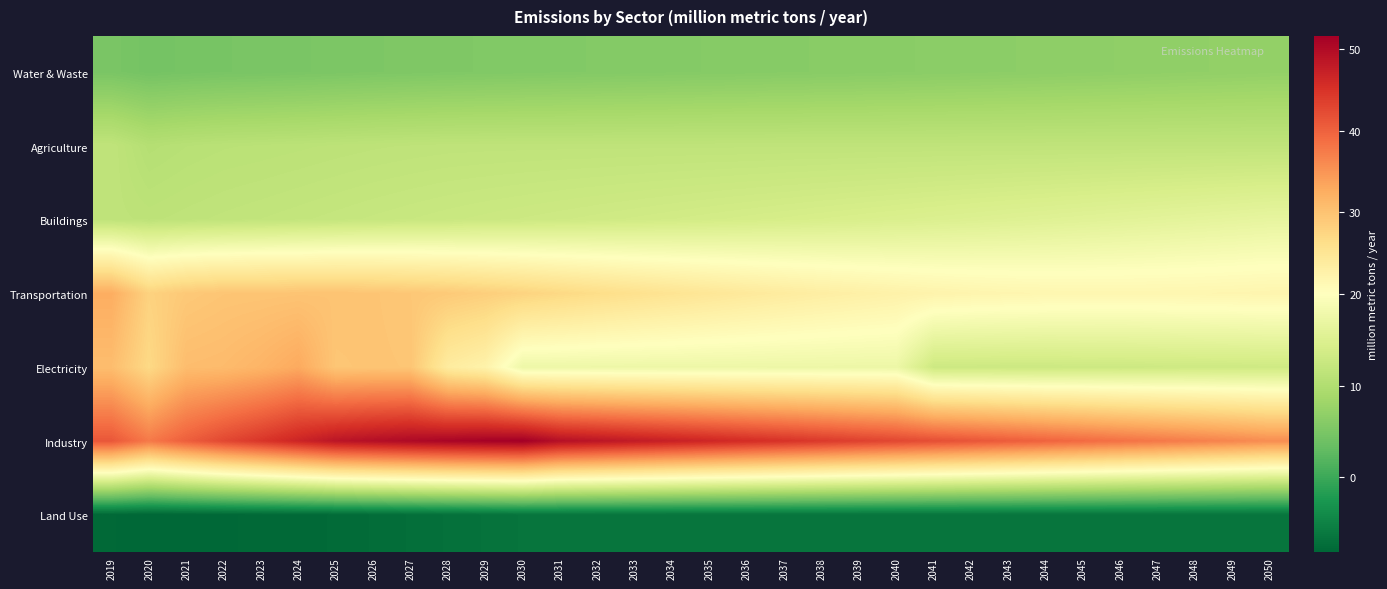

Reading left to right, what are all the values shown in this chart?

Water & Waste: 2019=4.9	2020=4.4	2021=4.6	2022=4.8	2023=4.9	2024=5.0	2025=5.1	2026=5.2	2027=5.3	2028=5.4	2029=5.5	2030=5.6	2031=5.6	2032=5.7	2033=5.8	2034=5.8	2035=5.9	2036=6.0	2037=6.1	2038=6.1	2039=6.2	2040=6.3	2041=6.4	2042=6.5	2043=6.5	2044=6.6	2045=6.7	2046=6.8	2047=6.9	2048=7.0	2049=7.1	2050=7.1
Agriculture: 2019=11.6	2020=10.4	2021=10.7	2022=10.9	2023=11.0	2024=11.1	2025=11.2	2026=11.3	2027=11.4	2028=11.5	2029=11.5	2030=11.5	2031=11.5	2032=11.5	2033=11.5	2034=11.6	2035=11.6	2036=11.6	2037=11.6	2038=11.6	2039=11.6	2040=11.6	2041=11.6	2042=11.6	2043=11.6	2044=11.6	2045=11.6	2046=11.6	2047=11.6	2048=11.6	2049=11.6	2050=11.6
Buildings: 2019=11.5	2020=11.3	2021=11.5	2022=11.7	2023=11.9	2024=12.0	2025=12.2	2026=12.3	2027=12.5	2028=12.7	2029=12.8	2030=13.0	2031=13.1	2032=13.3	2033=13.4	2034=13.6	2035=13.8	2036=13.9	2037=14.1	2038=14.3	2039=14.5	2040=14.6	2041=14.8	2042=15.0	2043=15.2	2044=15.4	2045=15.6	2046=15.8	2047=16.0	2048=16.2	2049=16.4	2050=16.6
Transportation: 2019=32.5	2020=28.0	2021=29.2	2022=29.6	2023=29.7	2024=29.8	2025=29.8	2026=29.7	2027=29.4	2028=29.0	2029=28.5	2030=27.8	2031=27.1	2032=26.5	2033=25.9	2034=25.3	2035=24.8	2036=24.3	2037=23.8	2038=23.4	2039=23.0	2040=22.6	2041=22.3	2042=22.0	2043=21.8	2044=21.7	2045=21.7	2046=21.6	2047=21.7	2048=21.7	2049=21.8	2050=21.9
Electricity: 2019=30.6	2020=27.0	2021=30.6	2022=30.9	2023=31.7	2024=32.9	2025=29.6	2026=29.7	2027=29.6	2028=23.8	2029=22.5	2030=17.5	2031=17.5	2032=17.5	2033=17.5	2034=17.5	2035=17.5	2036=17.5	2037=17.5	2038=17.5	2039=17.4	2040=17.4	2041=13.0	2042=13.0	2043=13.0	2044=13.0	2045=13.0	2046=13.0	2047=13.1	2048=13.2	2049=13.2	2050=13.2
Industry: 2019=41.1	2020=37.6	2021=40.3	2022=42.7	2023=44.6	2024=46.6	2025=48.7	2026=49.5	2027=50.2	2028=50.8	2029=51.2	2030=51.6	2031=49.3	2032=48.6	2033=47.8	2034=47.1	2035=46.4	2036=45.6	2037=44.9	2038=44.2	2039=43.4	2040=42.7	2041=42.0	2042=41.3	2043=40.5	2044=39.8	2045=39.1	2046=38.4	2047=37.8	2048=37.1	2049=36.4	2050=35.6
Land Use: 2019=-8.0	2020=-8.2	2021=-8.1	2022=-8.0	2023=-7.9	2024=-7.8	2025=-7.8	2026=-7.5	2027=-7.3	2028=-7.1	2029=-6.9	2030=-6.6	2031=-6.6	2032=-6.6	2033=-6.6	2034=-6.6	2035=-6.6	2036=-6.6	2037=-6.6	2038=-6.6	2039=-6.6	2040=-6.6	2041=-6.6	2042=-6.6	2043=-6.6	2044=-6.6	2045=-6.6	2046=-6.6	2047=-6.6	2048=-6.6	2049=-6.6	2050=-6.6